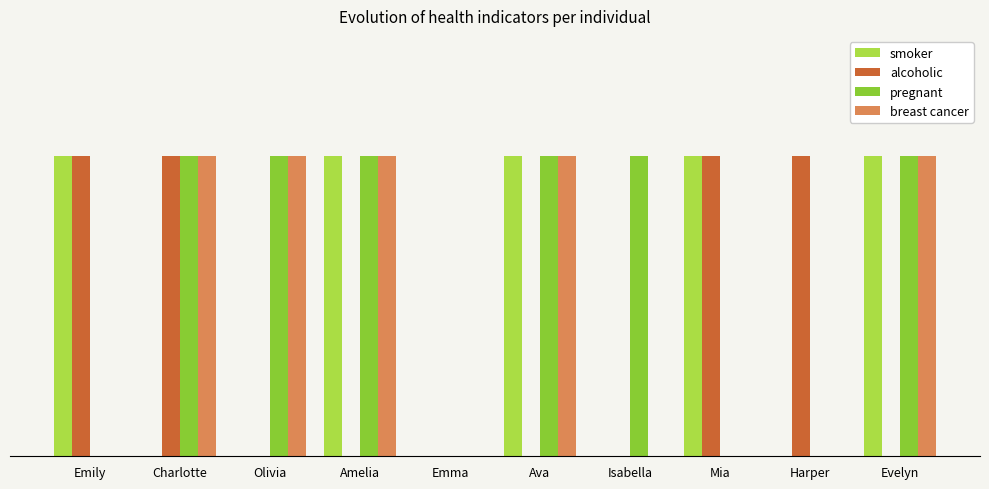

Reading left to right, extract all data points from this chart.

smoker: Emily=1	Charlotte=0	Olivia=0	Amelia=1	Emma=0	Ava=1	Isabella=0	Mia=1	Harper=0	Evelyn=1
alcoholic: Emily=1	Charlotte=1	Olivia=0	Amelia=0	Emma=0	Ava=0	Isabella=0	Mia=1	Harper=1	Evelyn=0
pregnant: Emily=0	Charlotte=1	Olivia=1	Amelia=1	Emma=0	Ava=1	Isabella=1	Mia=0	Harper=0	Evelyn=1
breast cancer: Emily=0	Charlotte=1	Olivia=1	Amelia=1	Emma=0	Ava=1	Isabella=0	Mia=0	Harper=0	Evelyn=1